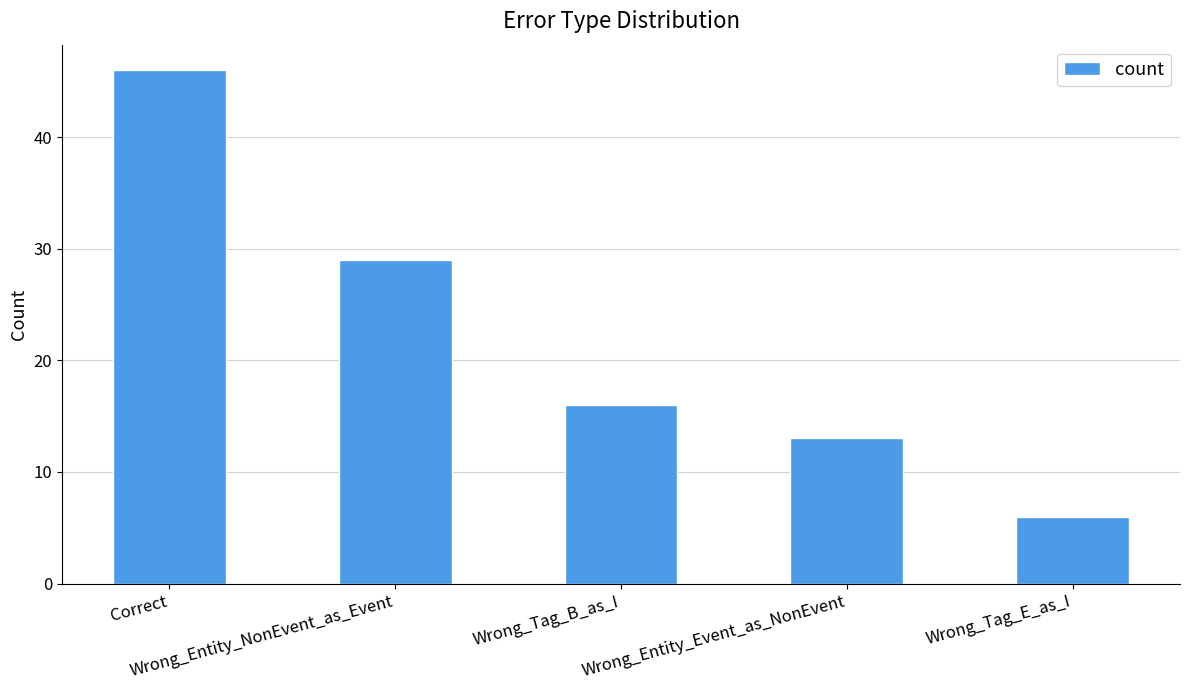

What is the label of the 2nd bar from the right?

Wrong_Entity_Event_as_NonEvent